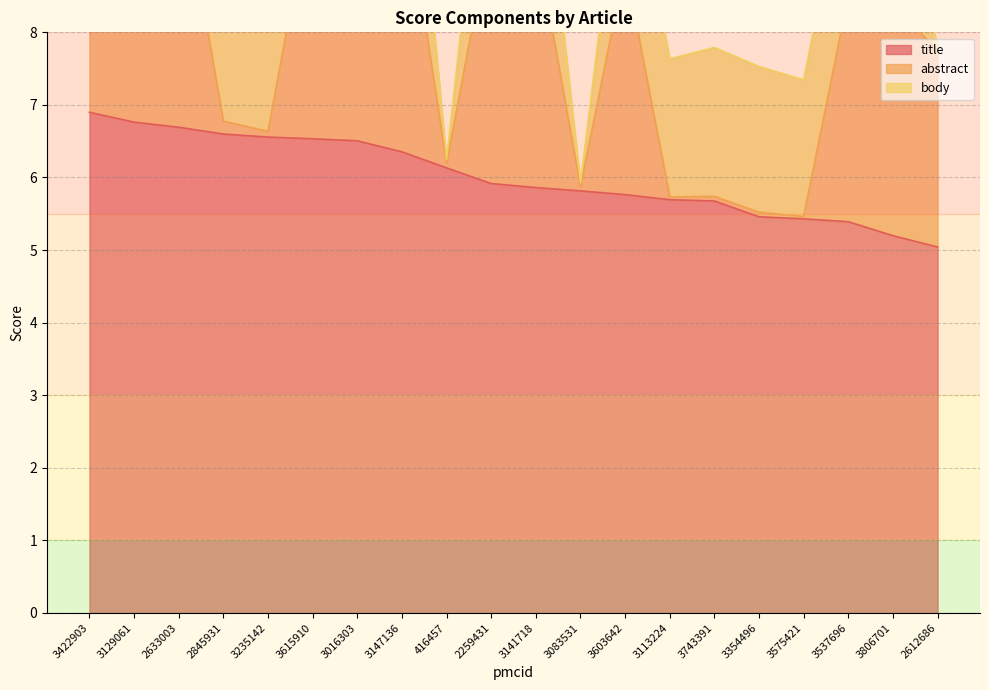

What position from the right is 3743391?

6